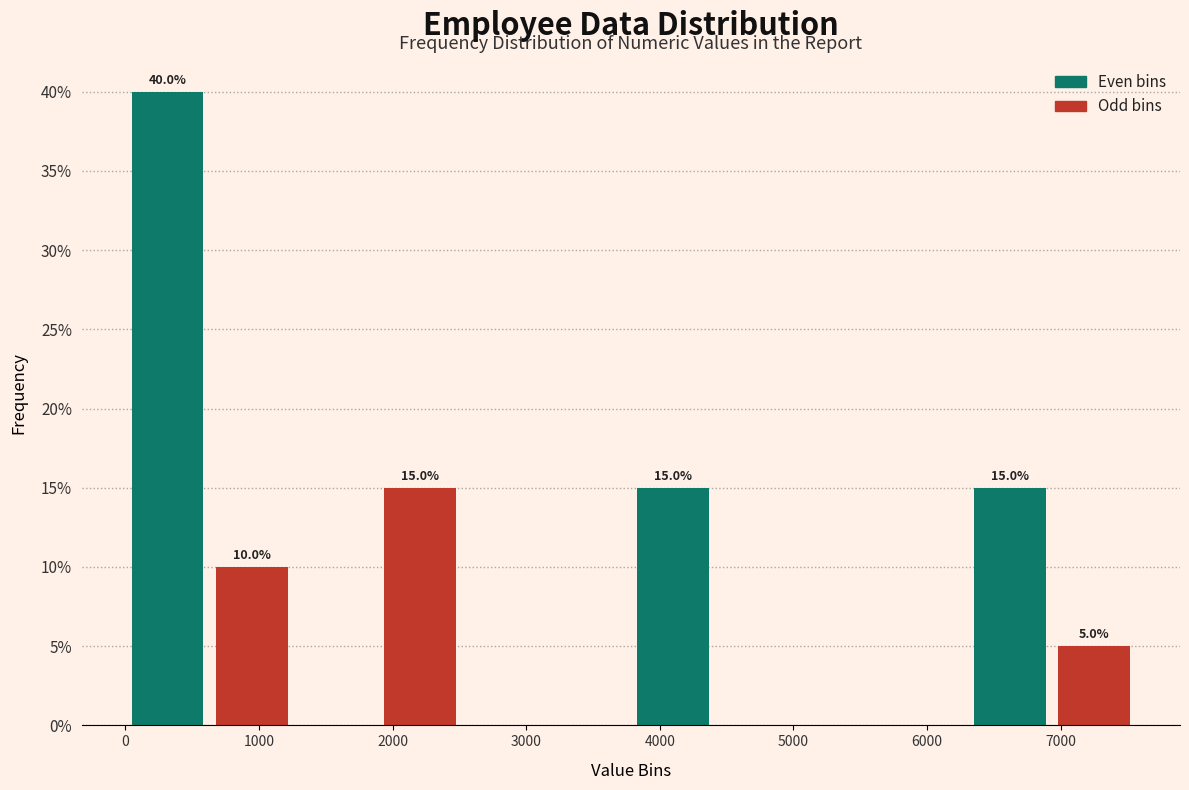

Over which range of the x-axis is the bar tallest?

0 to 600